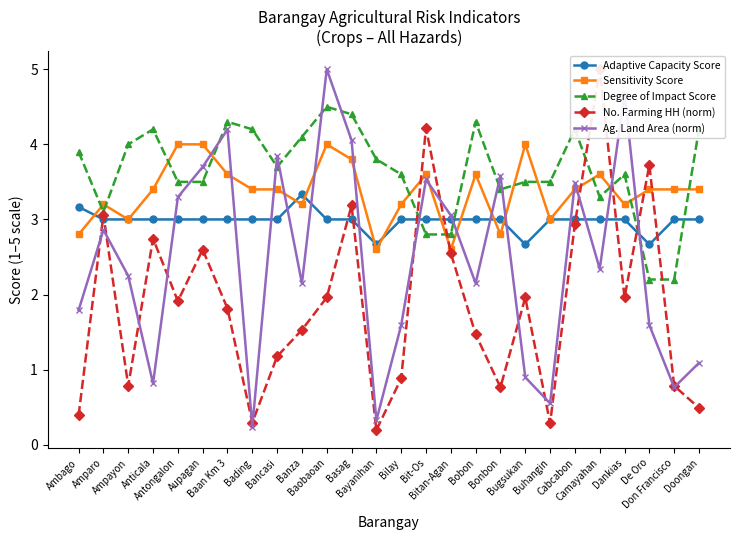

What are all the series names shown in the legend?

Adaptive Capacity Score, Sensitivity Score, Degree of Impact Score, No. Farming HH (norm), Ag. Land Area (norm)